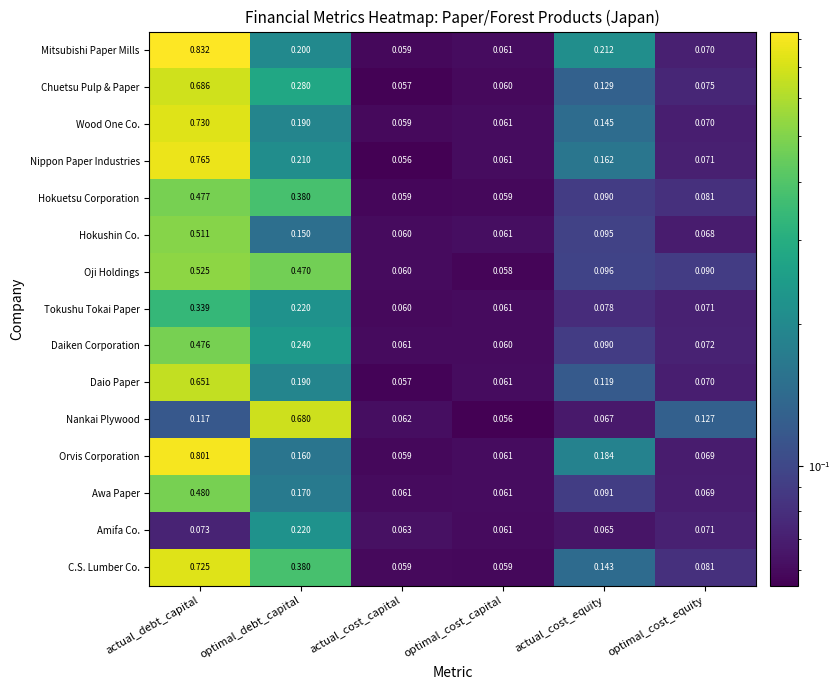

At which label does Daio Paper reach its peak?

actual_debt_capital